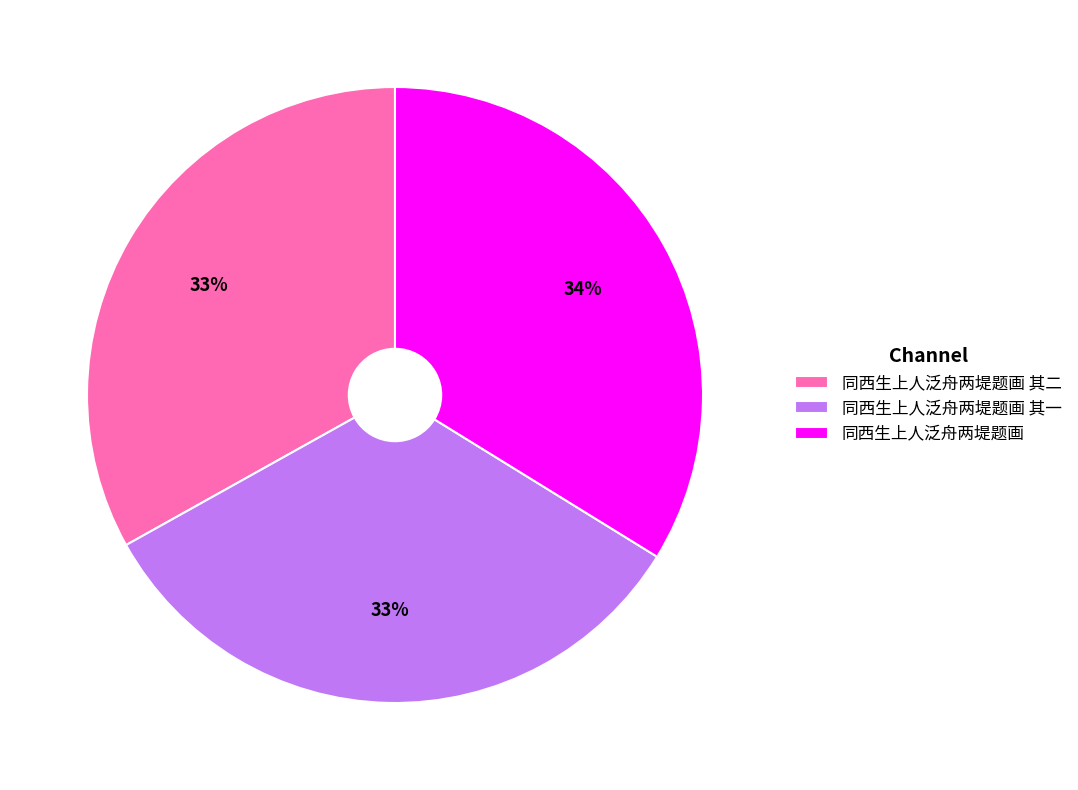

Is it true that 同西生上人泛舟两堤题画 其一 is 20% of the pie?

False